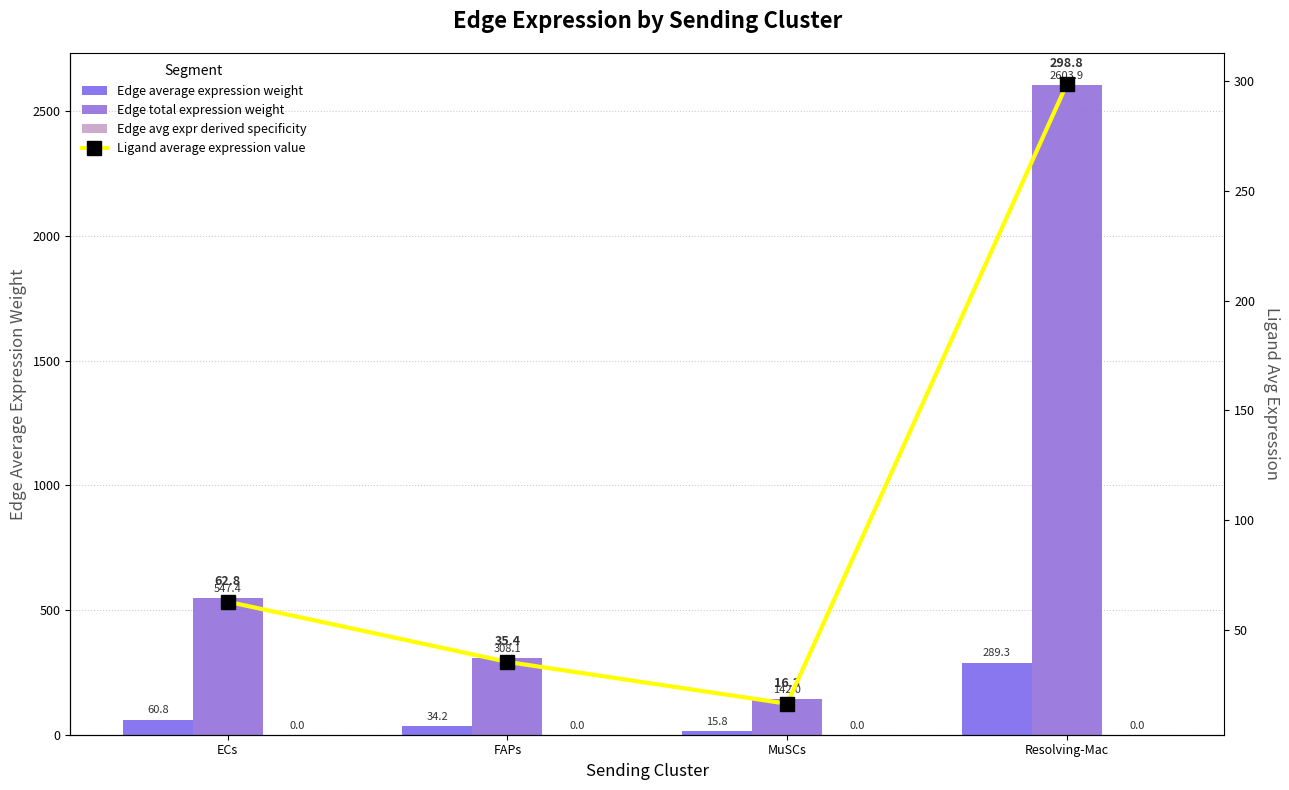

How many series are shown in this chart?

4